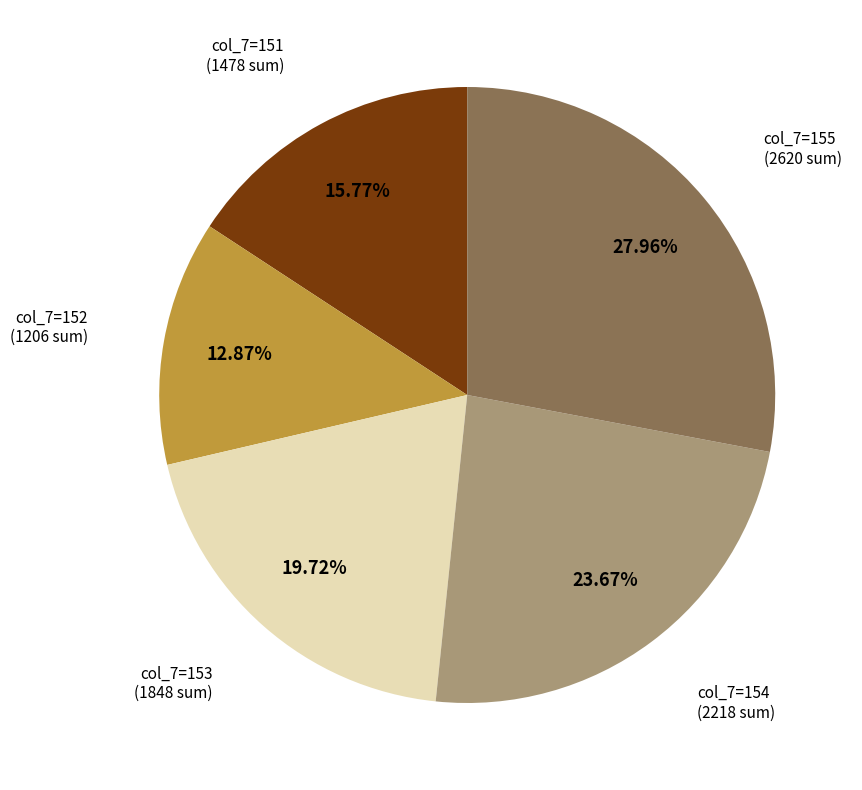

Is there any slice that represents more than half of the pie?

No